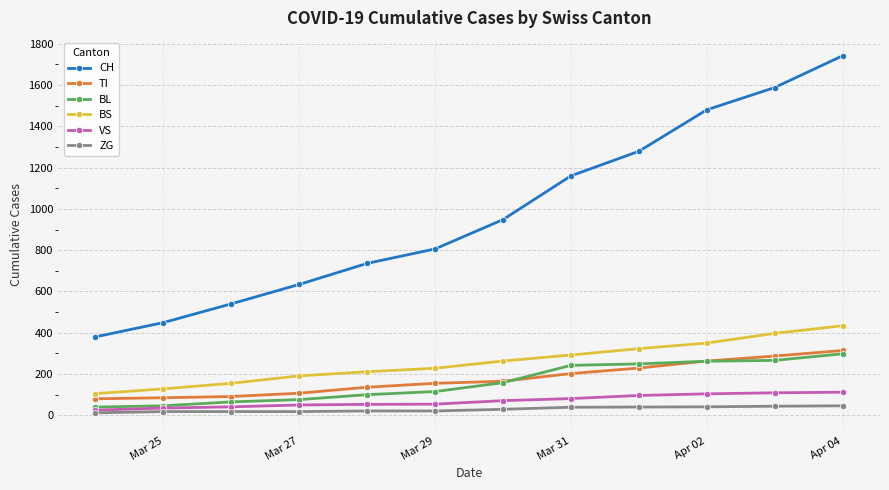

Which series has the largest range (max minus min)?

CH